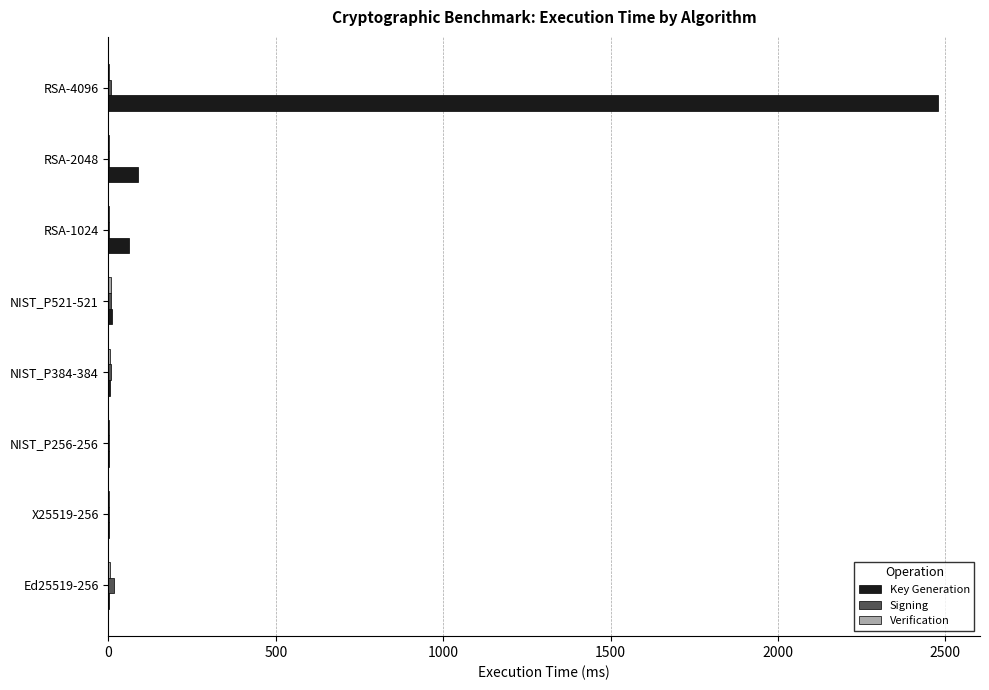

At which category is the sum across all series the highest?

RSA-4096